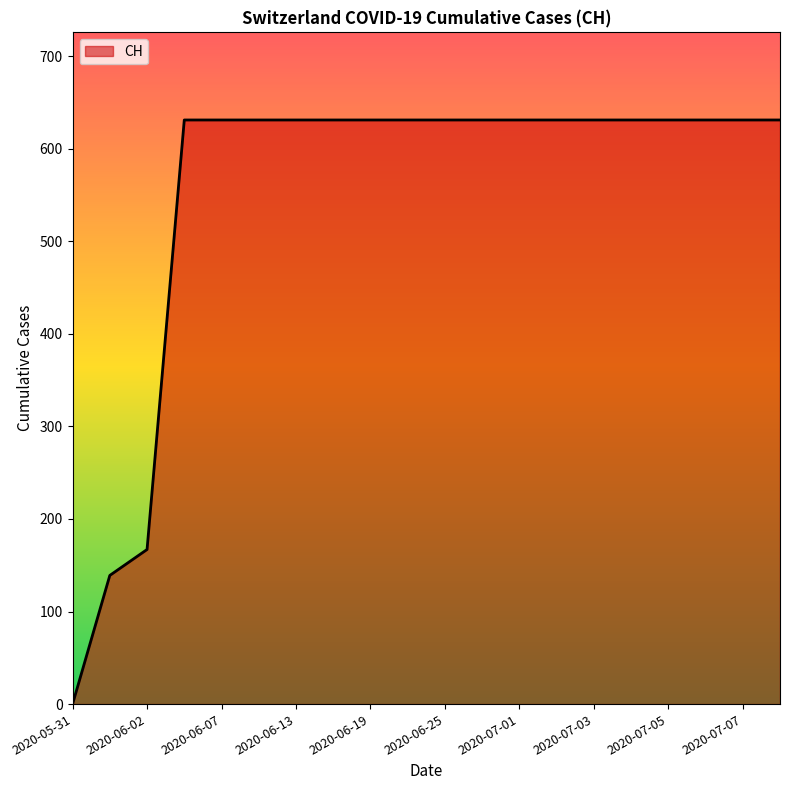

What is the greatest value displayed?

631